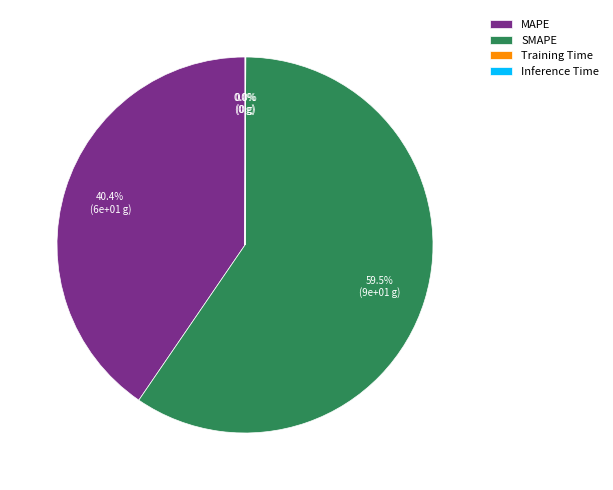

Do SMAPE and MAPE together represent more than half of the pie?

Yes